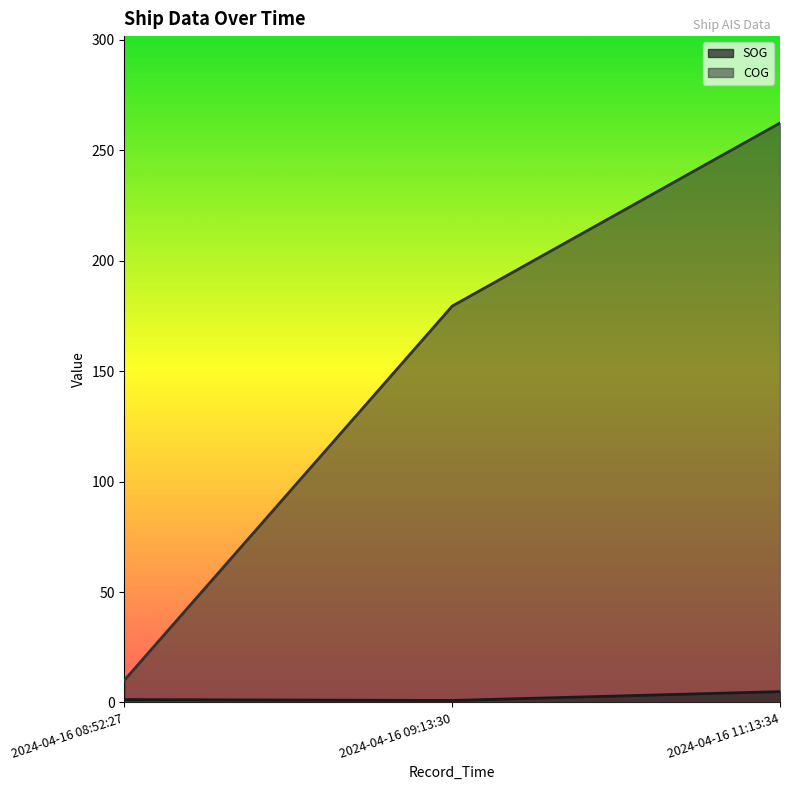

At which label does COG first exceed 179?

2024-04-16 09:13:30